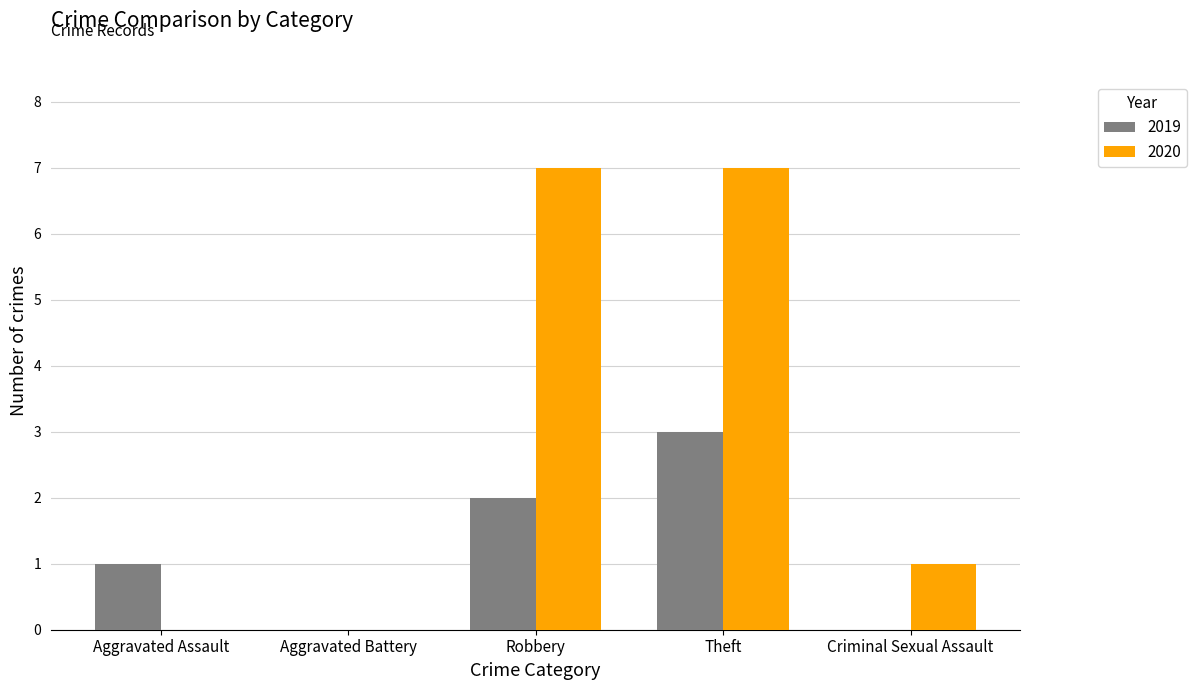

Which series has the largest range (max minus min)?

2020